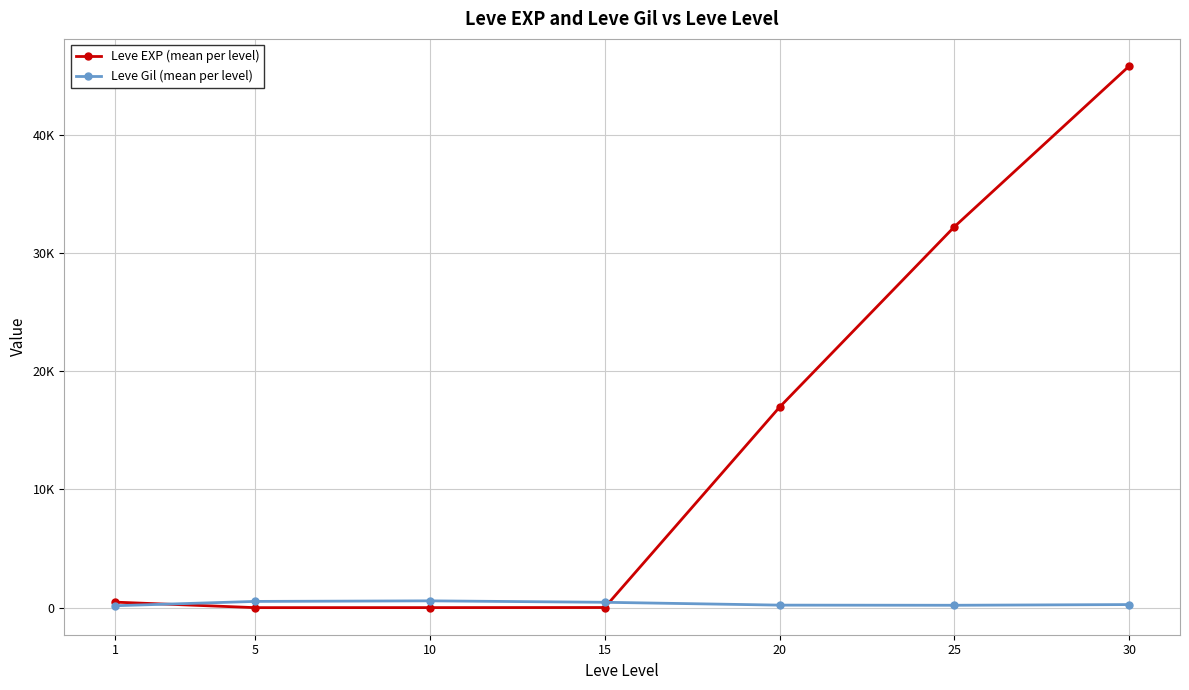

Reading right to left, what are all the values shown in this chart?

Leve EXP (mean per level): 45822.5	32225.0	16961.7	12.0	5.3	2.3	468.5
Leve Gil (mean per level): 262.0	203.2	214.8	455.0	576.7	528.3	163.5